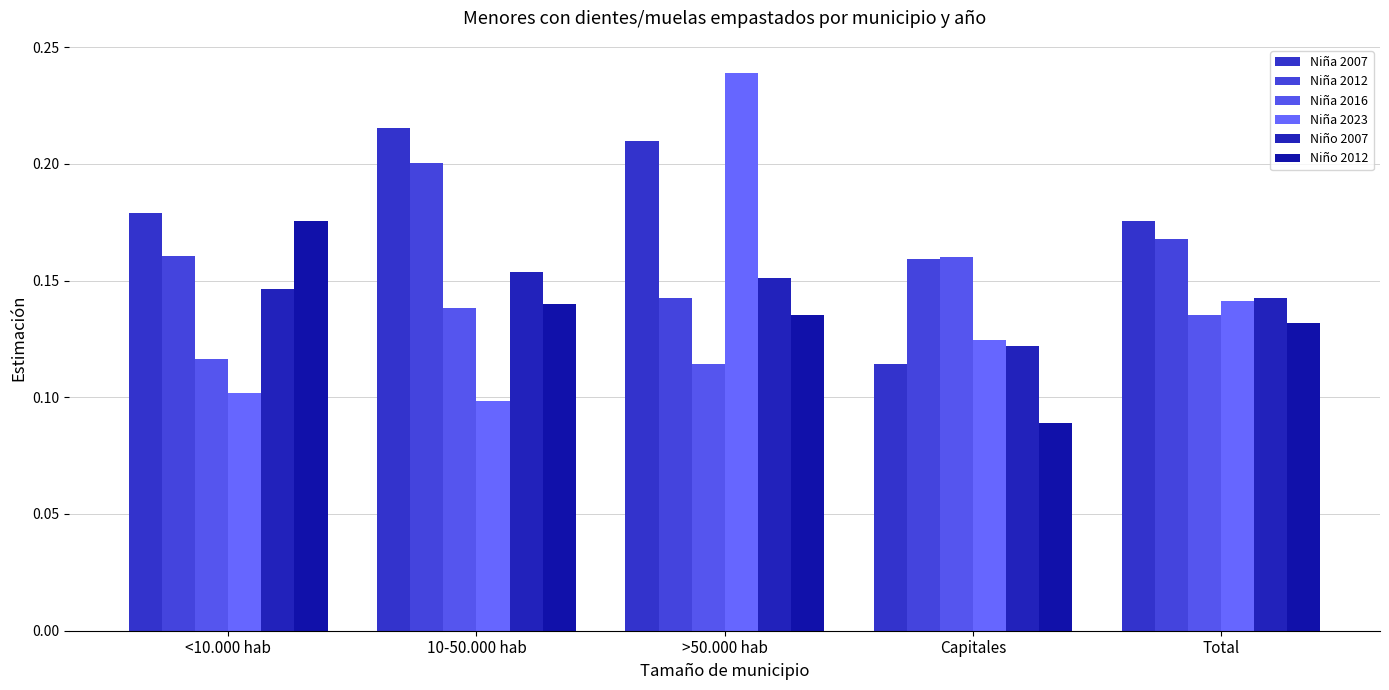

How many categories are shown in the chart?

5